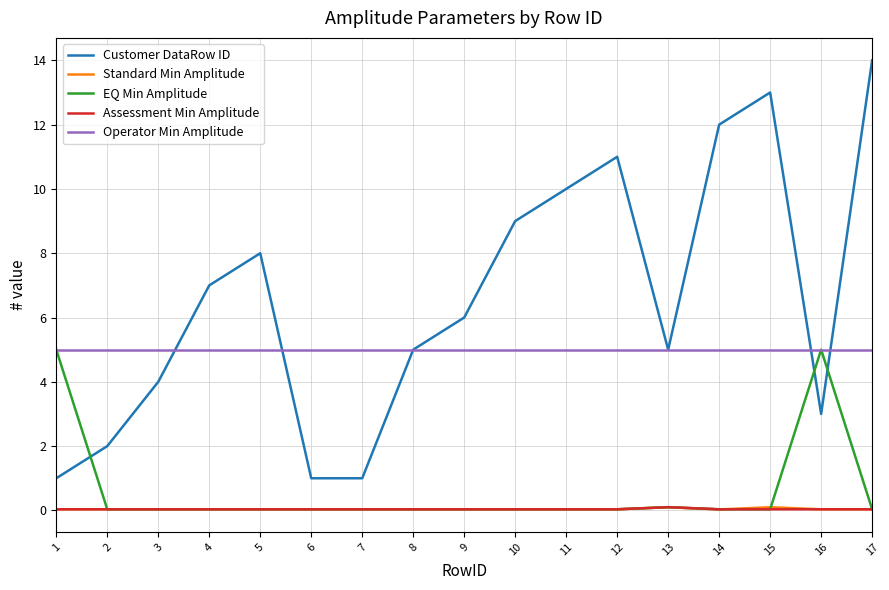

True or false: Customer DataRow ID has a value of 2.3 at 12.

False